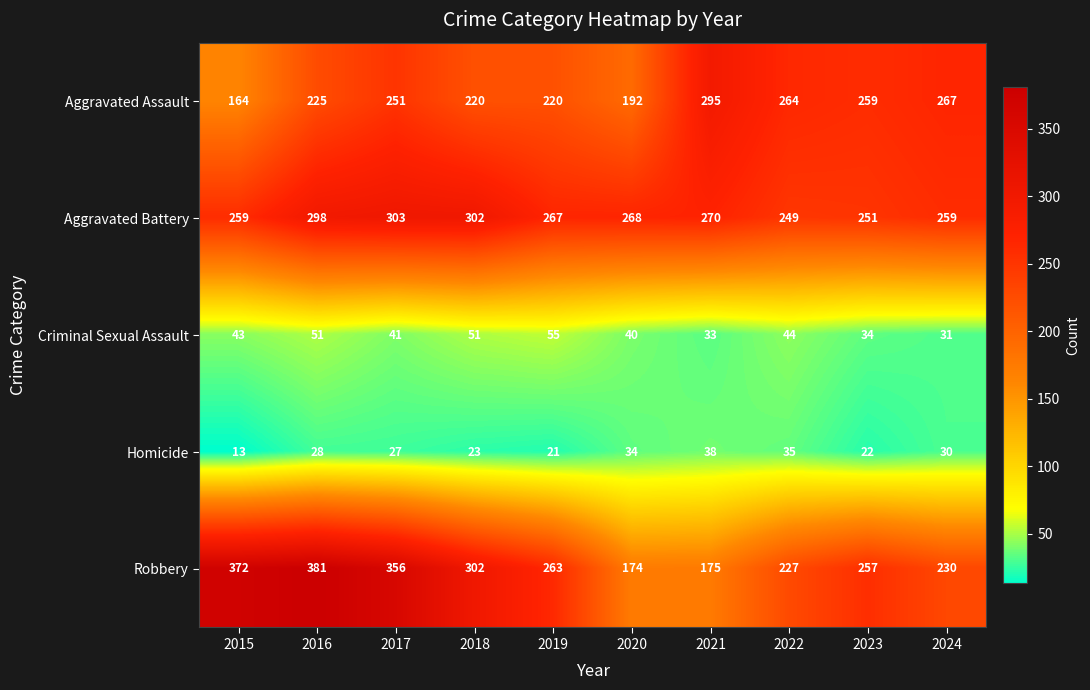

At which category is the sum across all series the highest?

2016